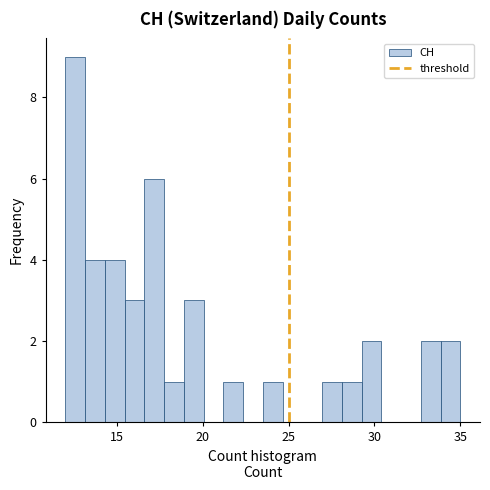

Read against the x-axis, roughly where is the centre of the tallest bar?

12.5